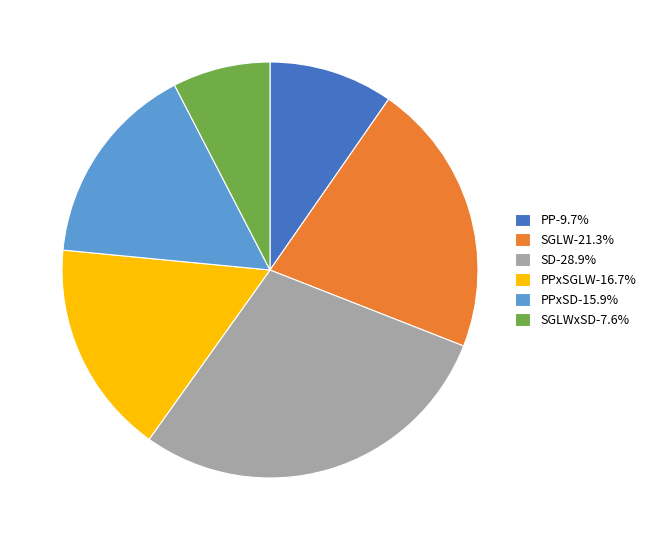

Combined, do SGLWxSD-7.6% and PPxSD-15.9% account for over 50%?

No